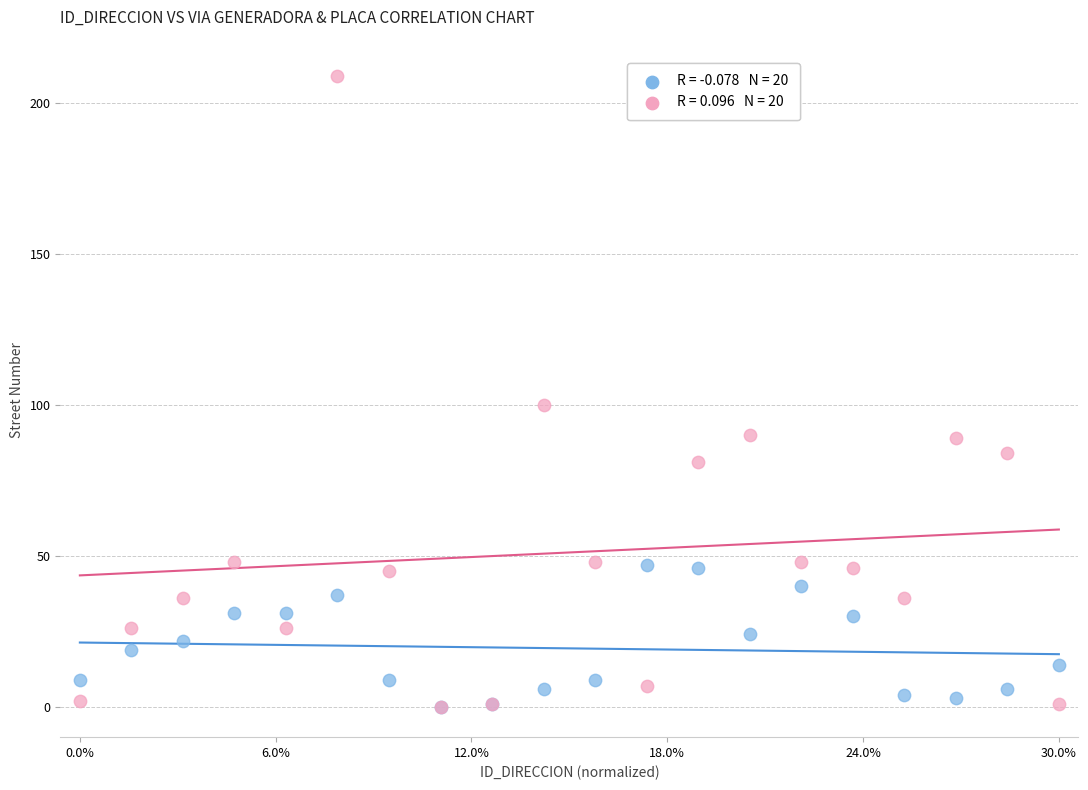

Across all series, what Y value is closest to 104?

100